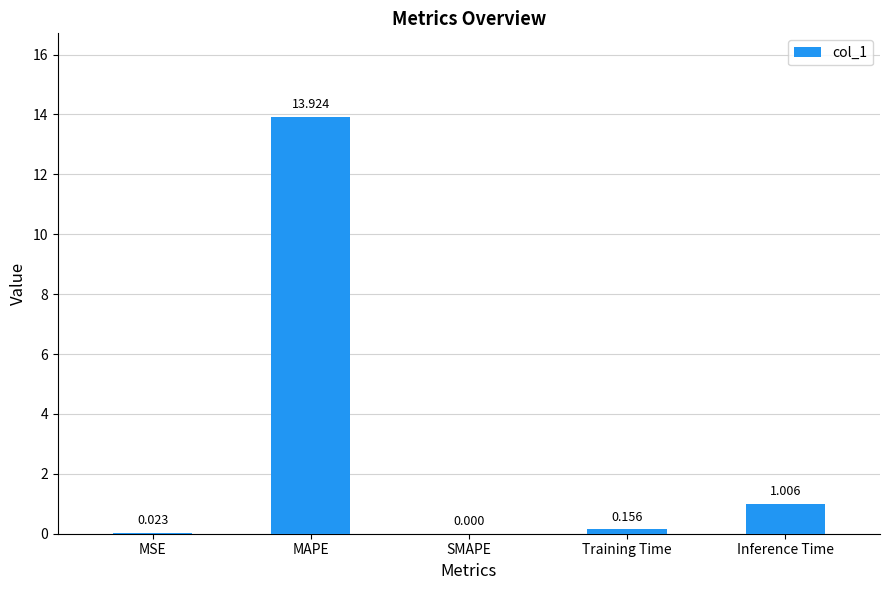

Between MSE and Training Time, which is larger?

Training Time